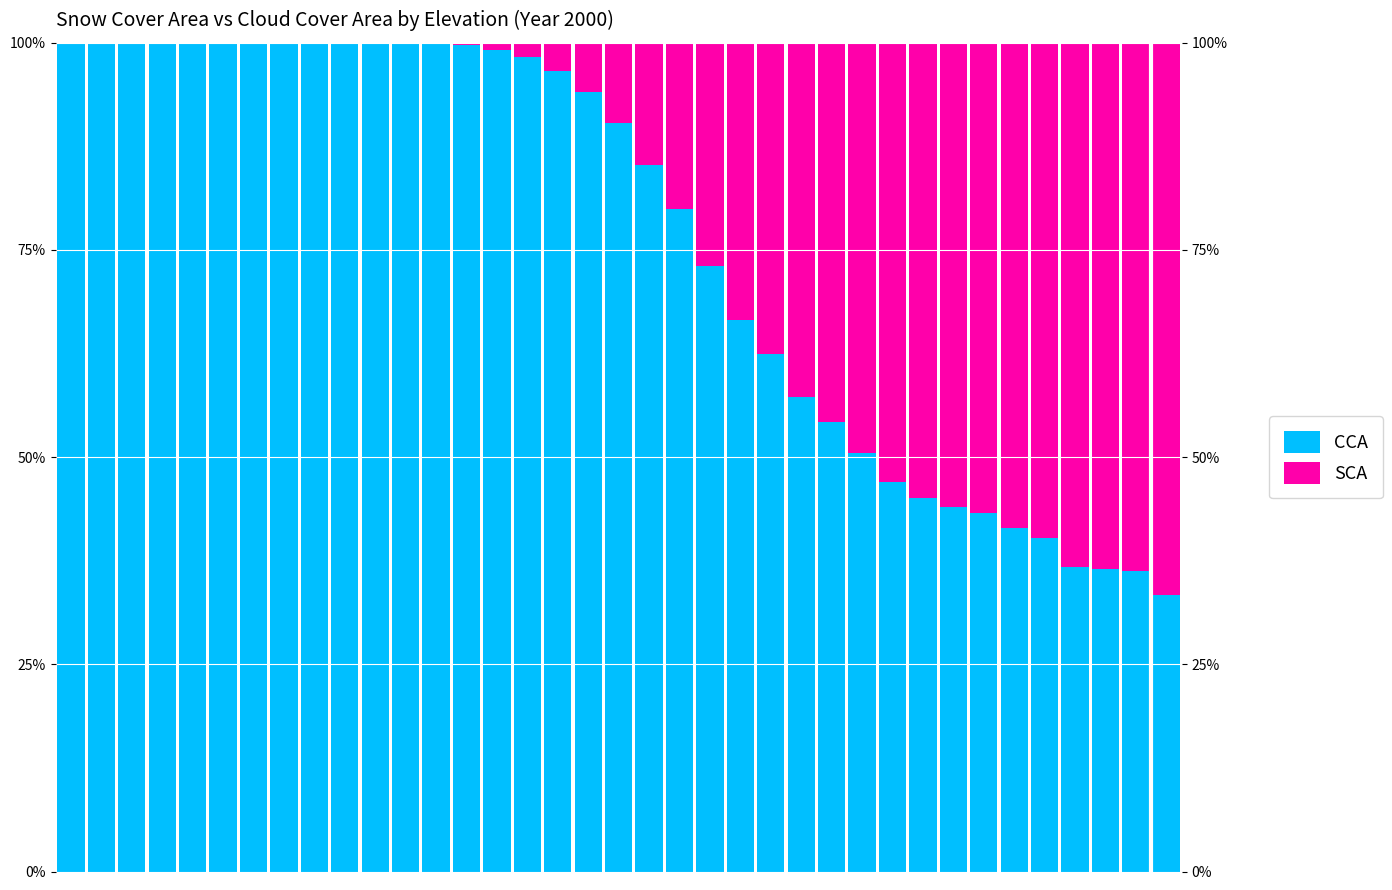

What is the difference between the CCA values at 9 and 29?

56.0